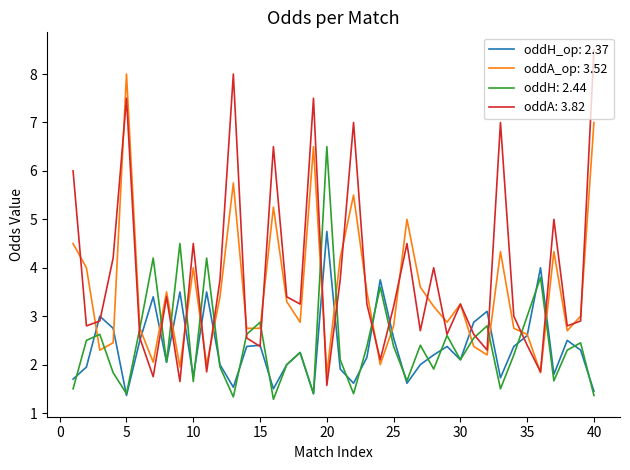

What is the minimum value for oddA_op: 3.52?

1.8